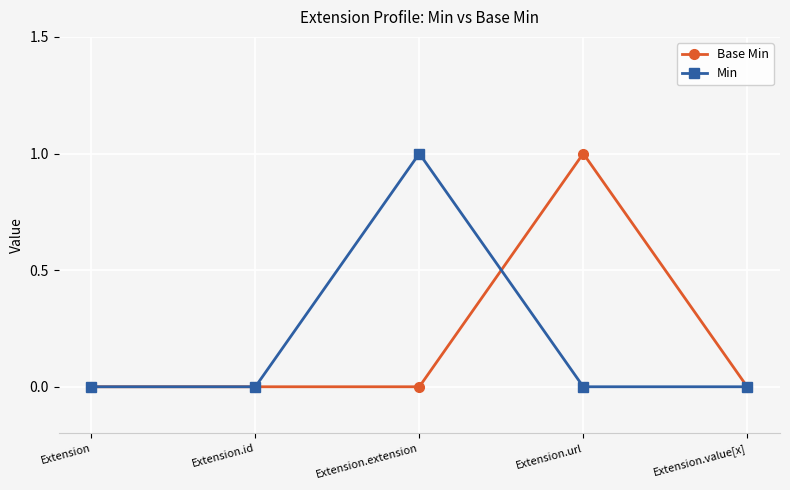

True or false: Base Min has more than 2 interior local peaks.

False